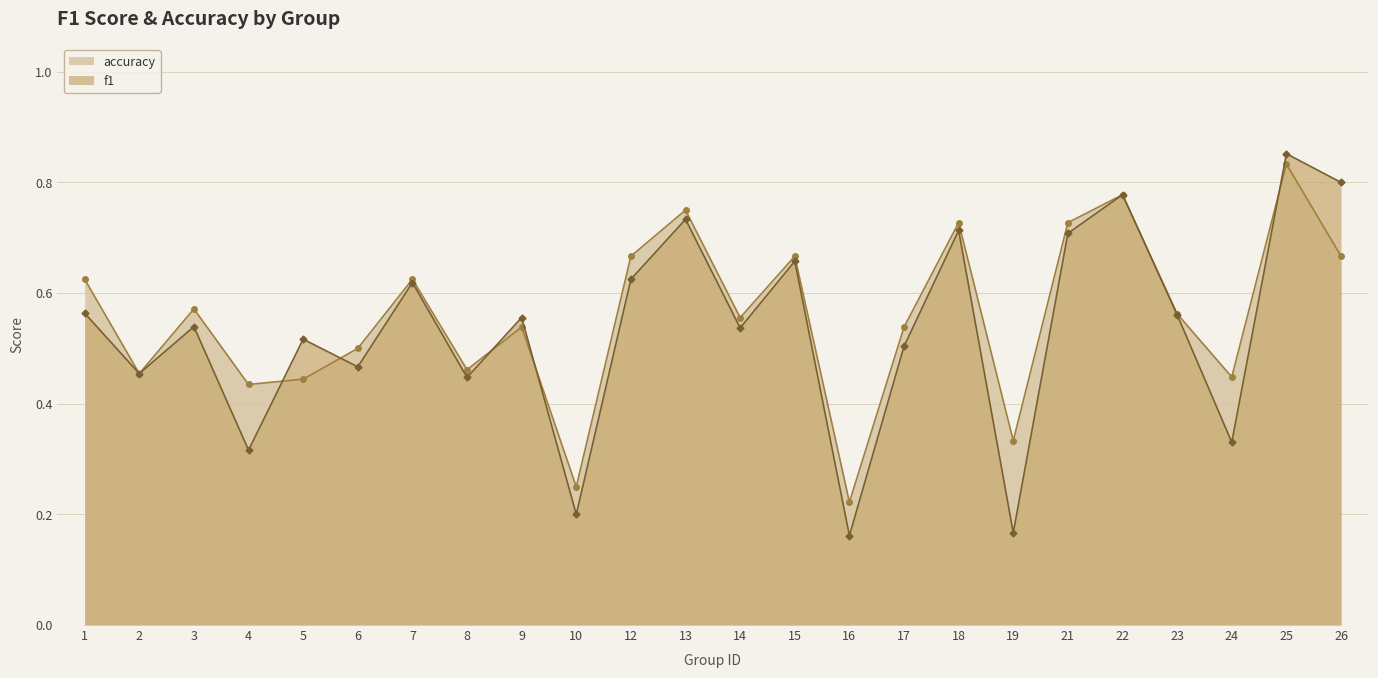

True or false: f1 has more than 2 points higher than both neighbors.

True